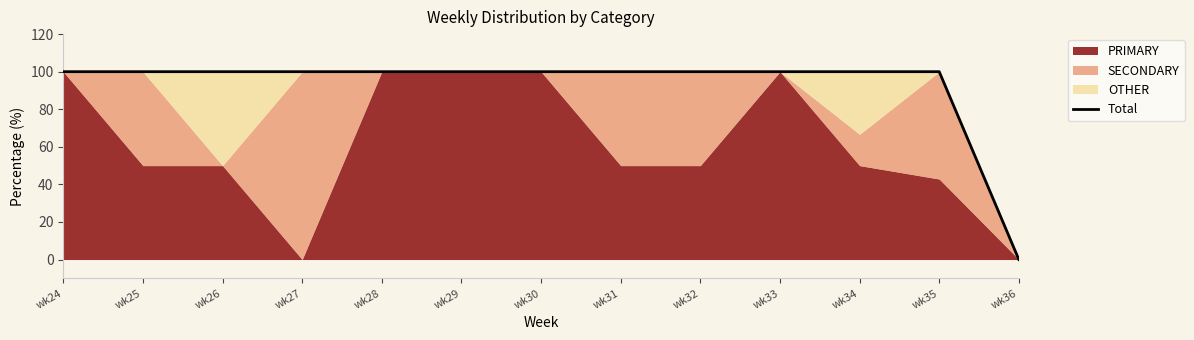

Rank the categories by value from lowest to highest.

wk36, wk24, wk25, wk26, wk27, wk28, wk29, wk30, wk31, wk32, wk33, wk35, wk34